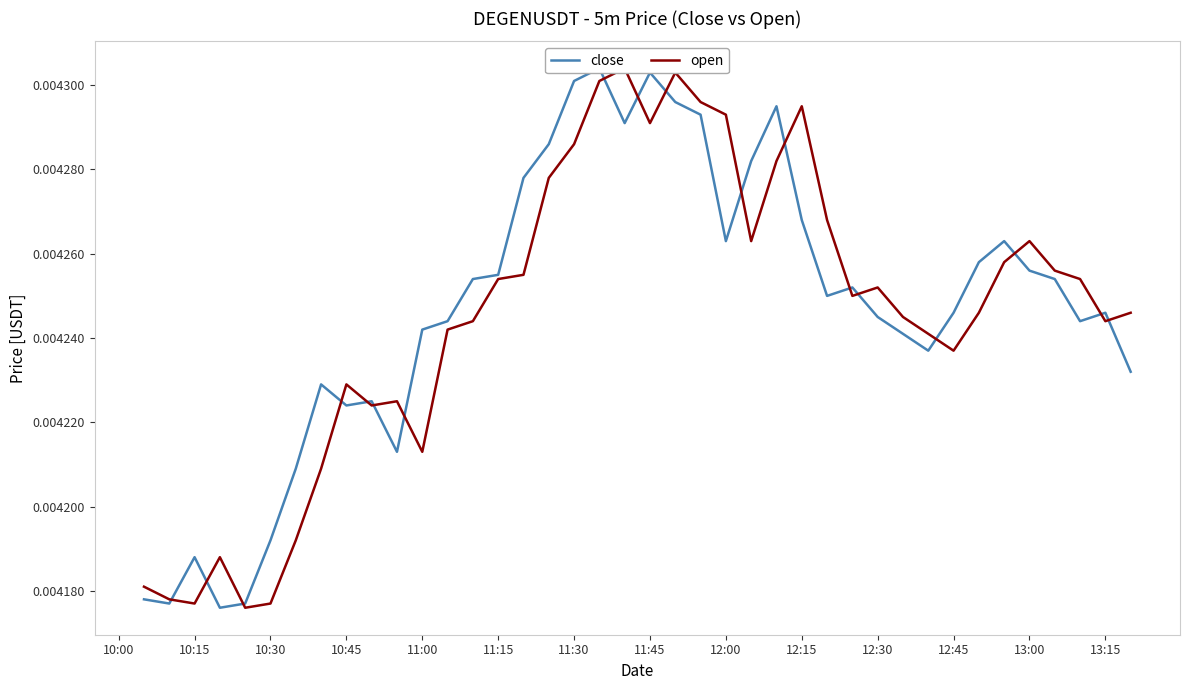

How many intersections are there between close and open?

18